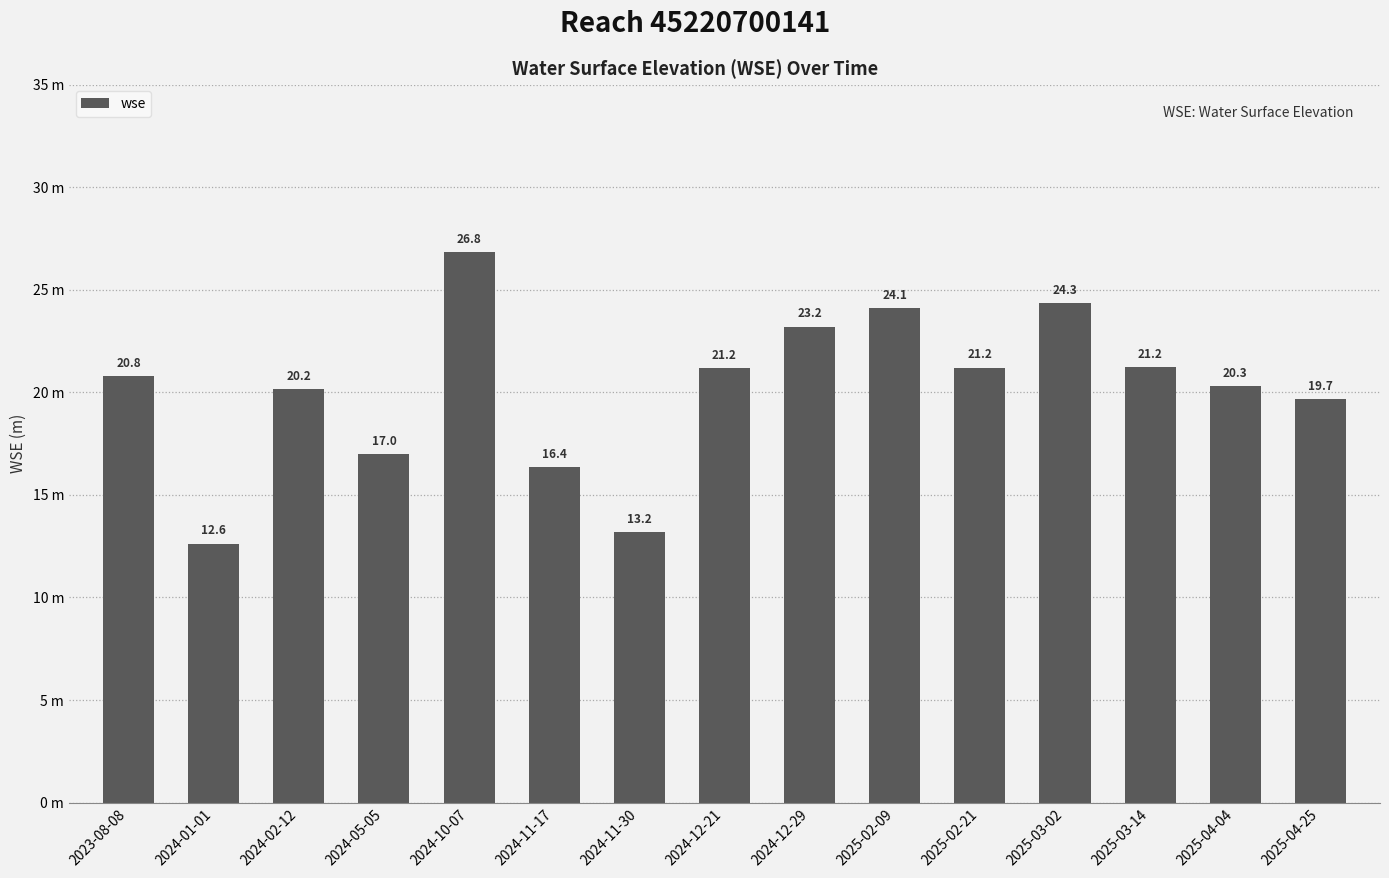

Reading left to right, what are all the values shown in this chart?

20.8	12.6	20.2	17.0	26.8	16.4	13.2	21.2	23.2	24.1	21.2	24.3	21.2	20.3	19.7